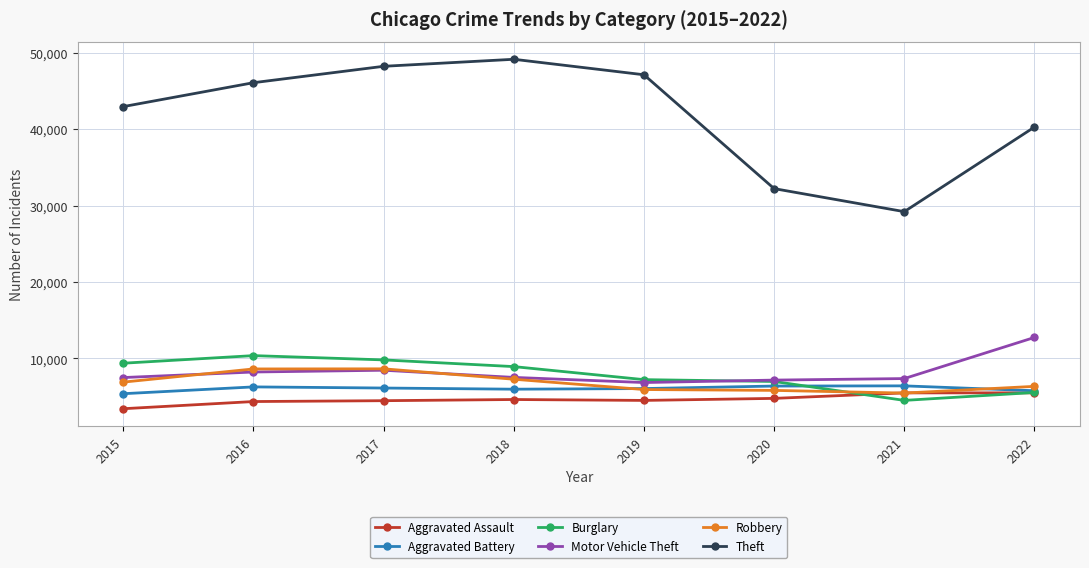

The value of Burglary at 2016 is 10370. True or false?

True